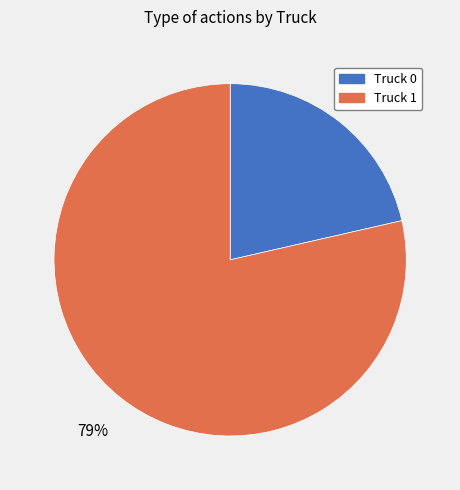

Combined, do Truck 1 and Truck 0 account for over 50%?

Yes